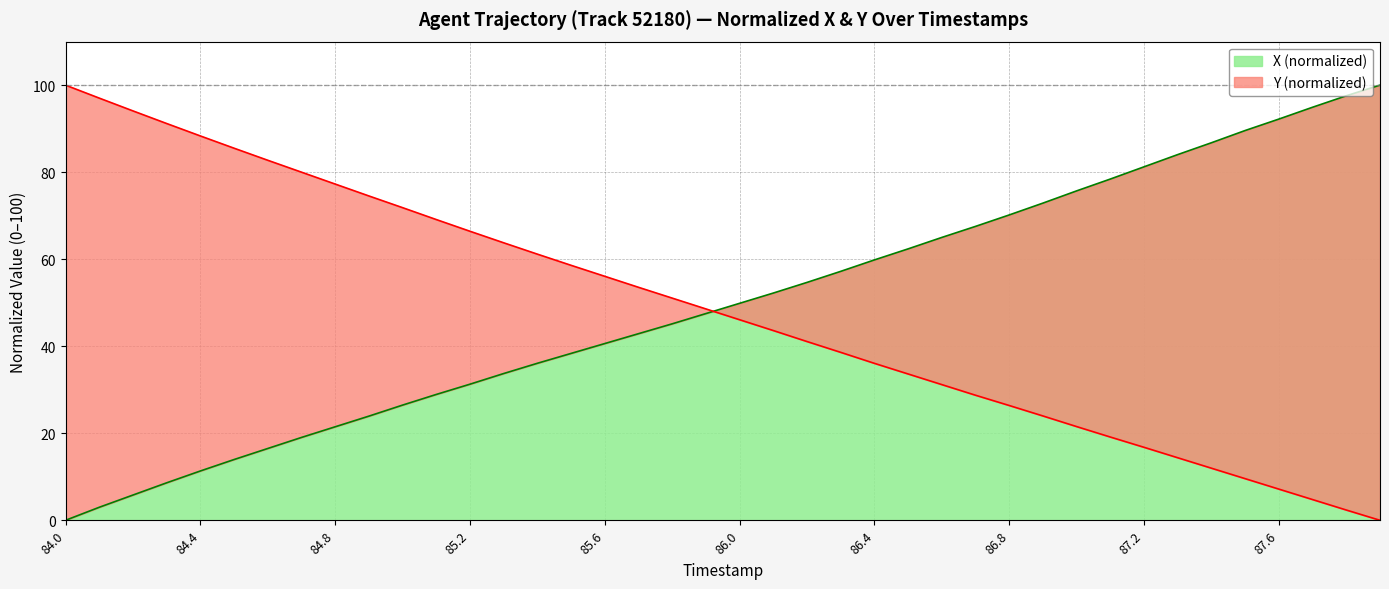

What is the value of the X point at the 16th from the left?

38.3